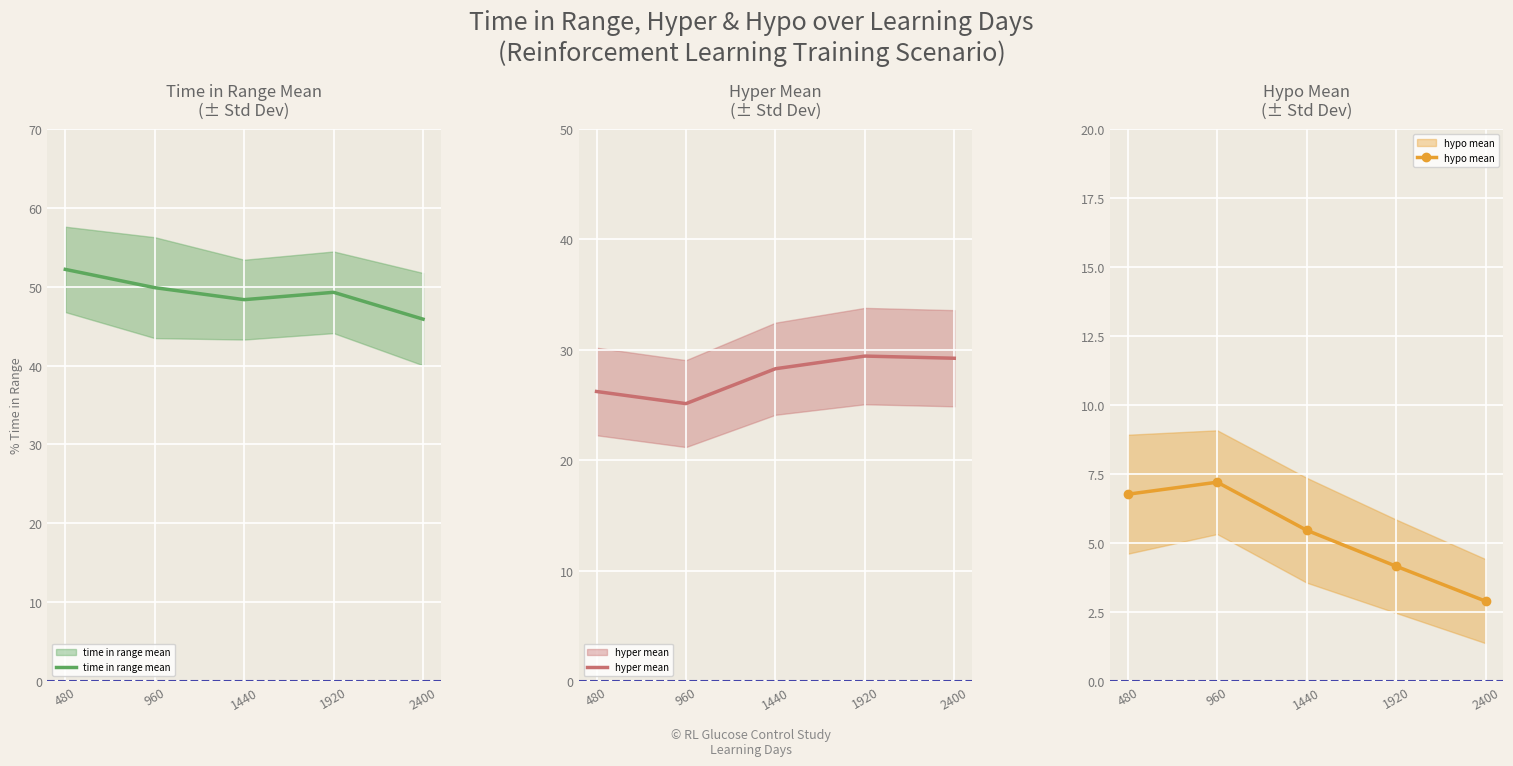

List the series in order of their overall mean, highest first.

time in range mean, hyper mean, hypo mean